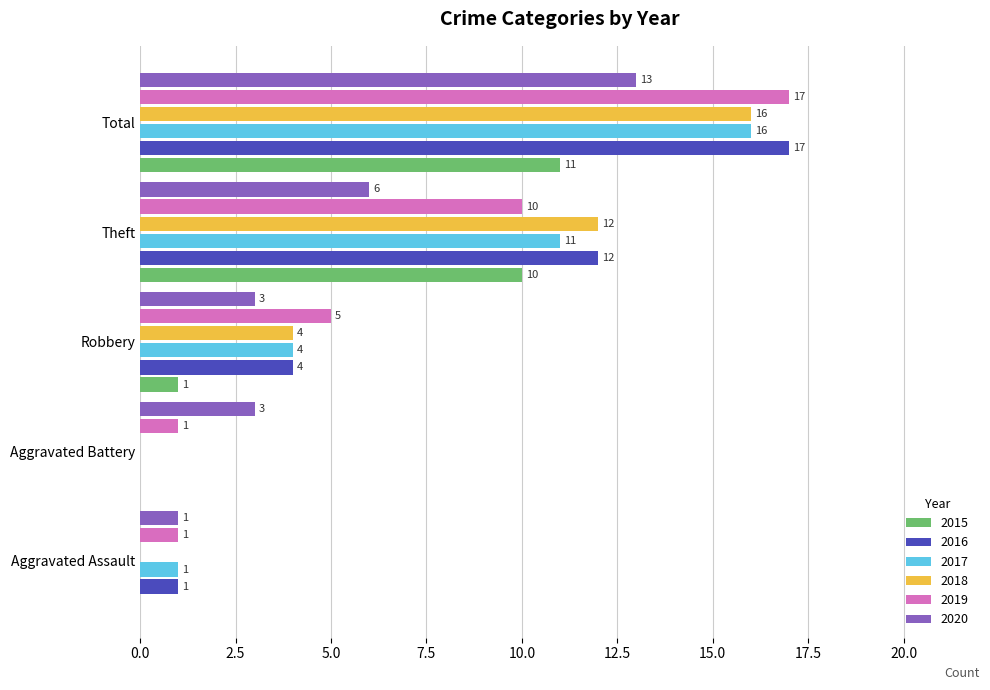

At which category does the chart reach its peak across all series?

Total